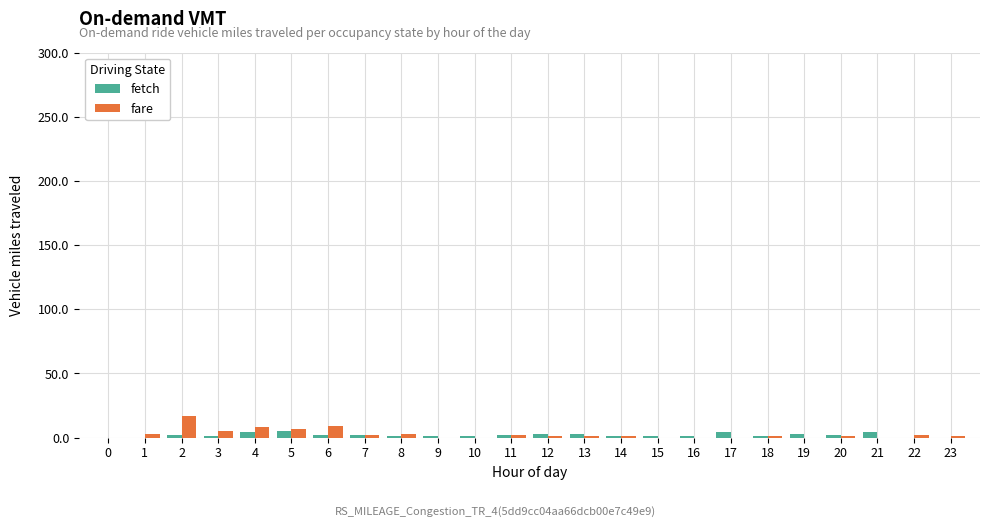

How many distinct data groups are displayed?

2